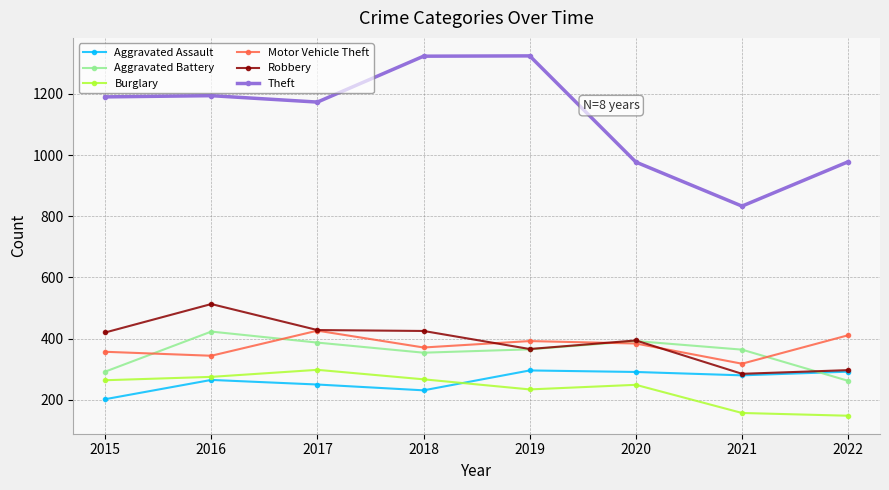

What are all the series names shown in the legend?

Aggravated Assault, Aggravated Battery, Burglary, Motor Vehicle Theft, Robbery, Theft